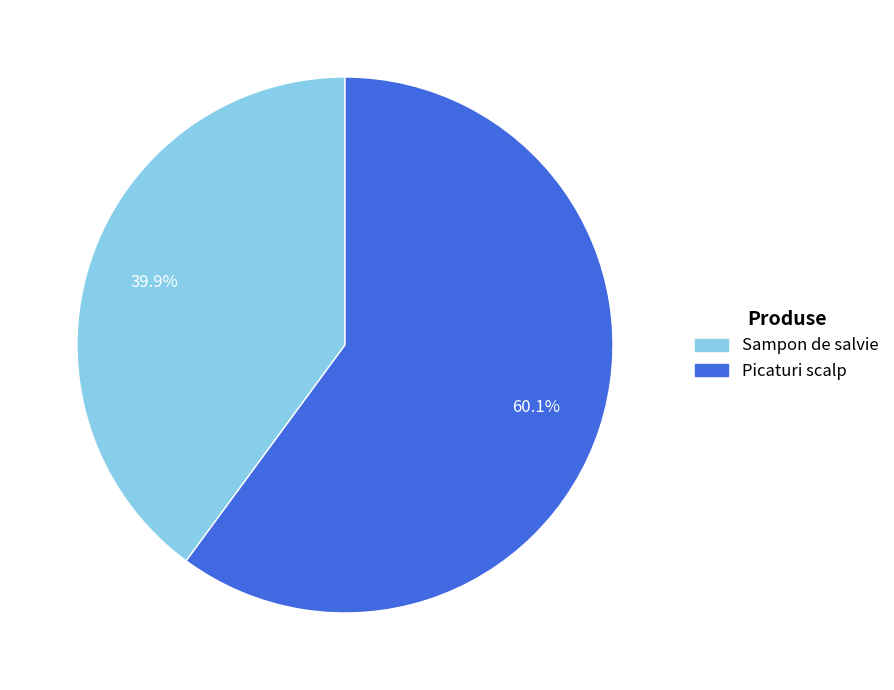

What is the total percentage of Sampon de salvie and Picaturi scalp?

100.0%